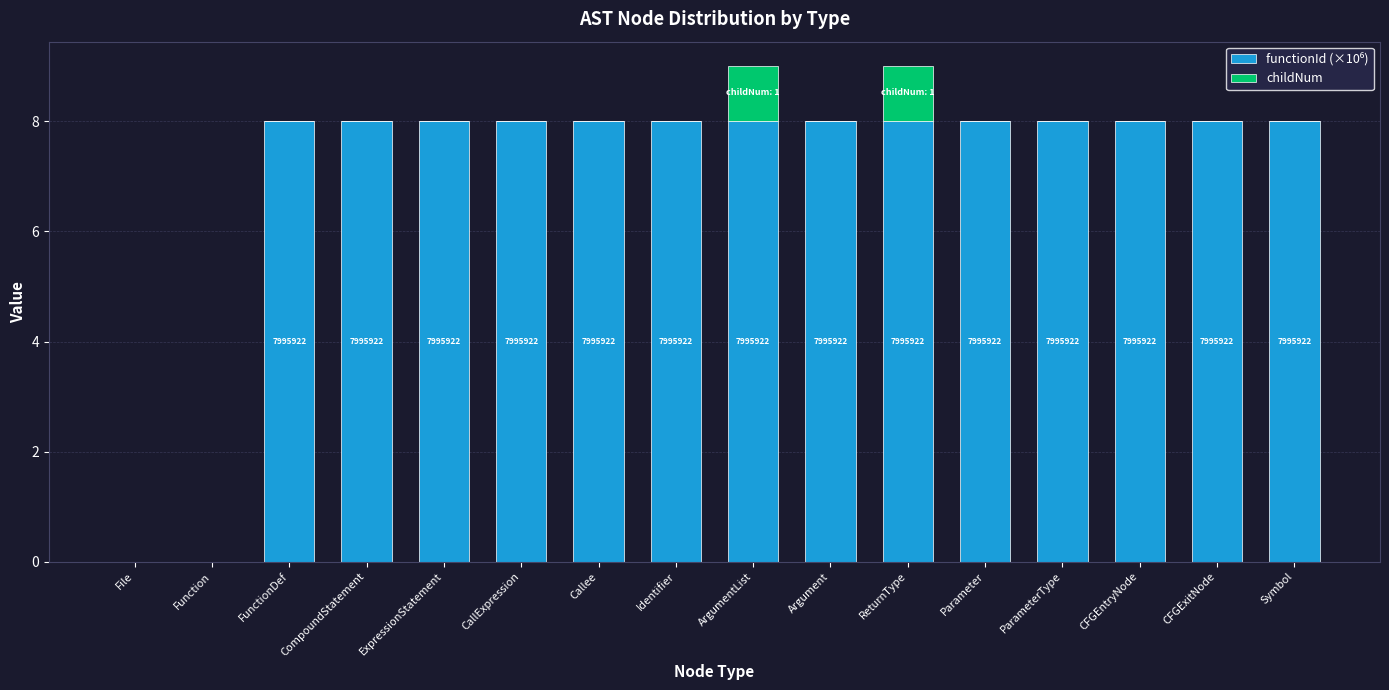

What is the total value across all series at ReturnType?

9.0